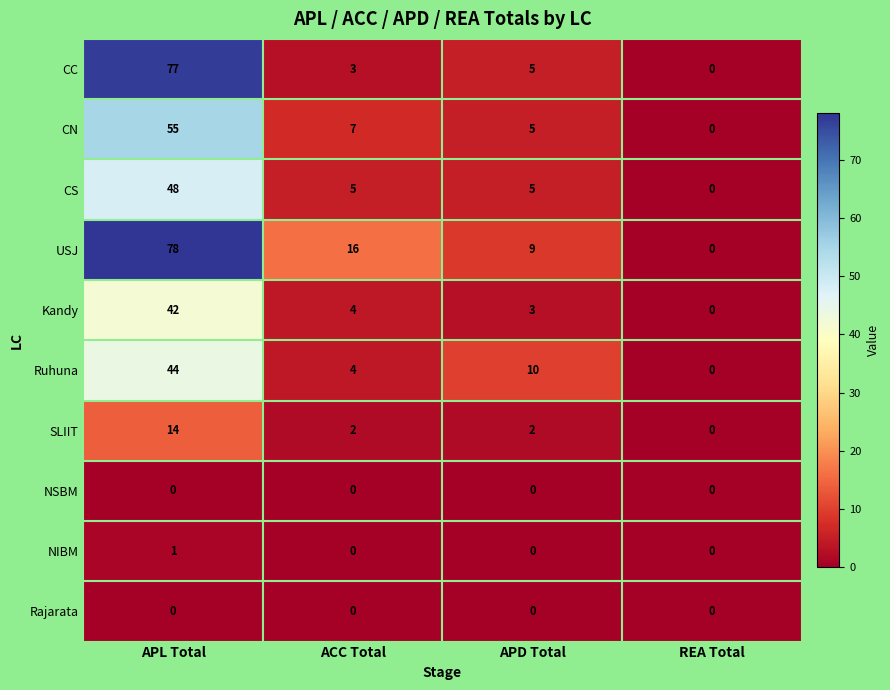

At which label does Ruhuna first exceed 10?

APL Total